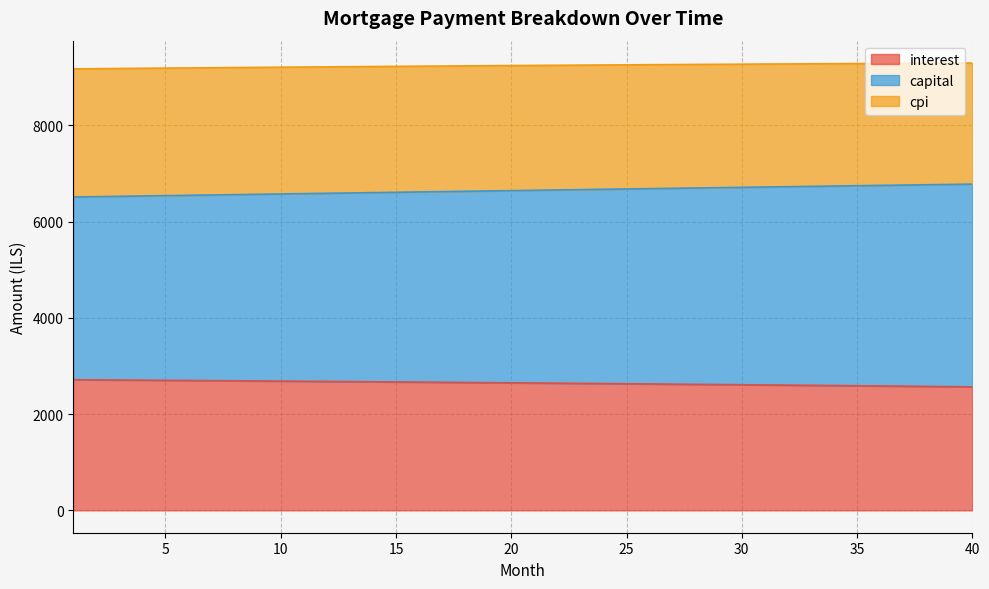

What is the highest value of the interest series?

2715.6